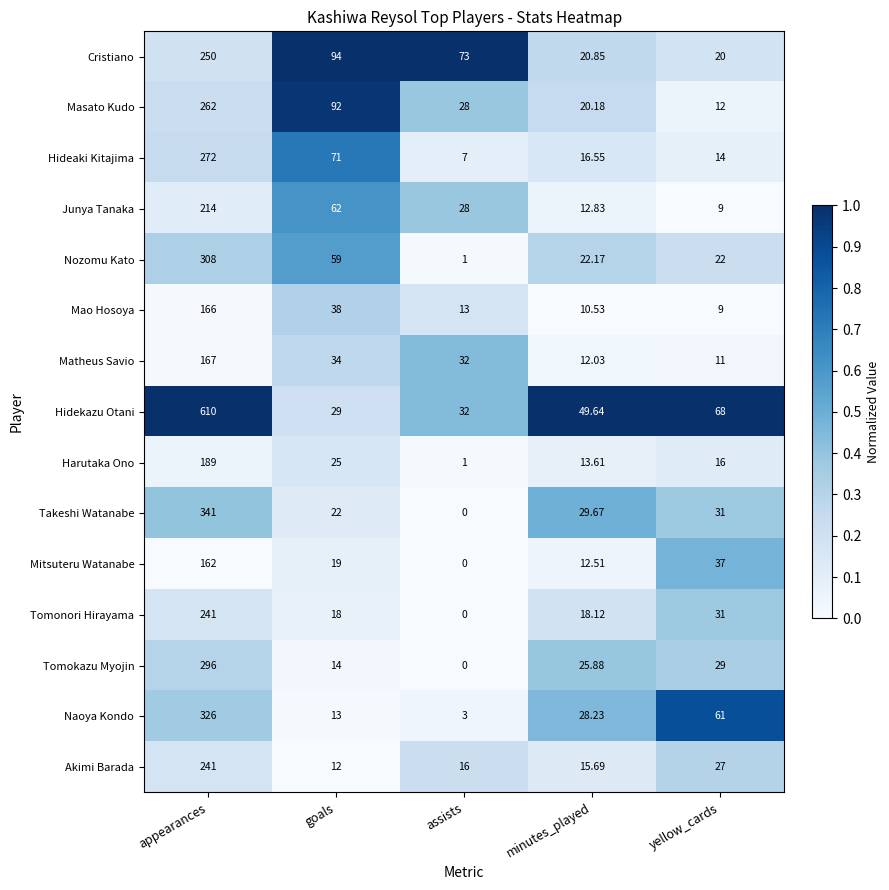

Which series has the widest spread of values?

Hidekazu Otani